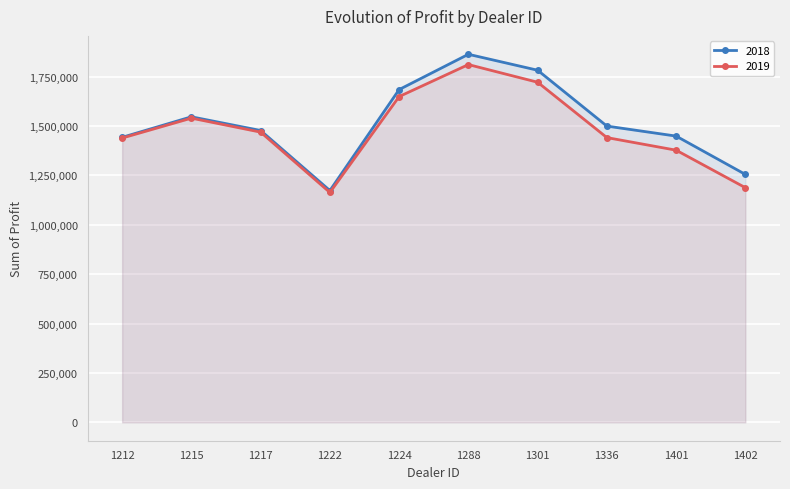

List the series in order of their peak value, lowest first.

2019, 2018